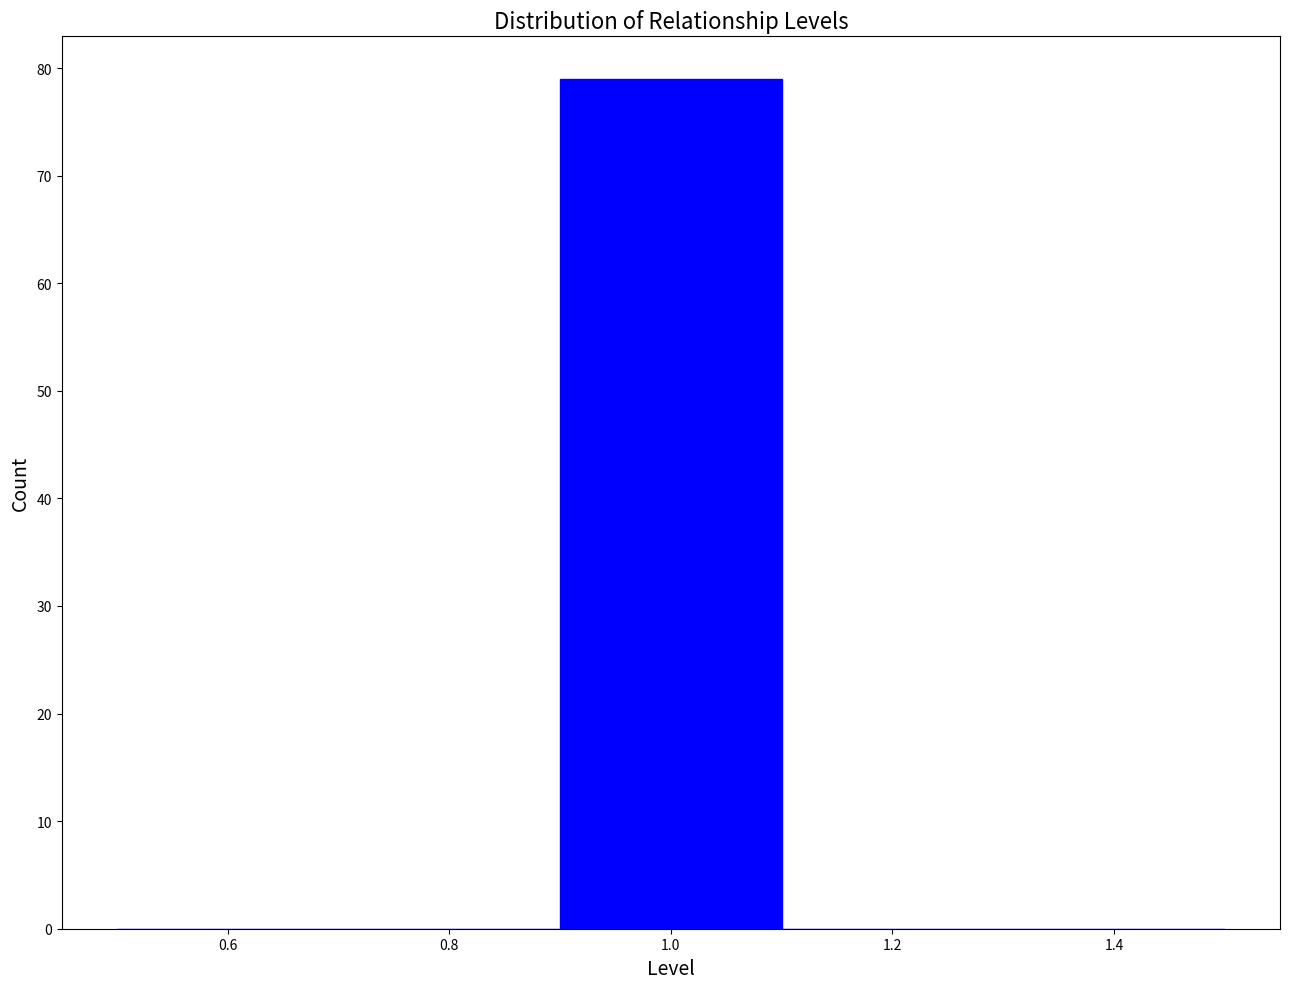

Reading left to right, transcribe this chart: for each bar, give the range it covers on the x-axis and its height. The values are not printed on the chart, so give them approximately, as read against the axis.

0.5 to 0.7: 0
0.7 to 0.9: 0
0.9 to 1.1: 79
1.1 to 1.3: 0
1.3 to 1.5: 0